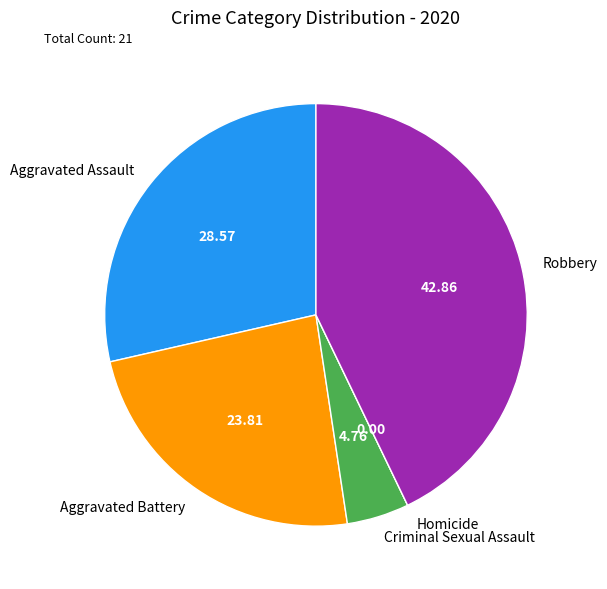

Approximately how many times larger is the value at Robbery compared to Aggravated Assault?

1.5